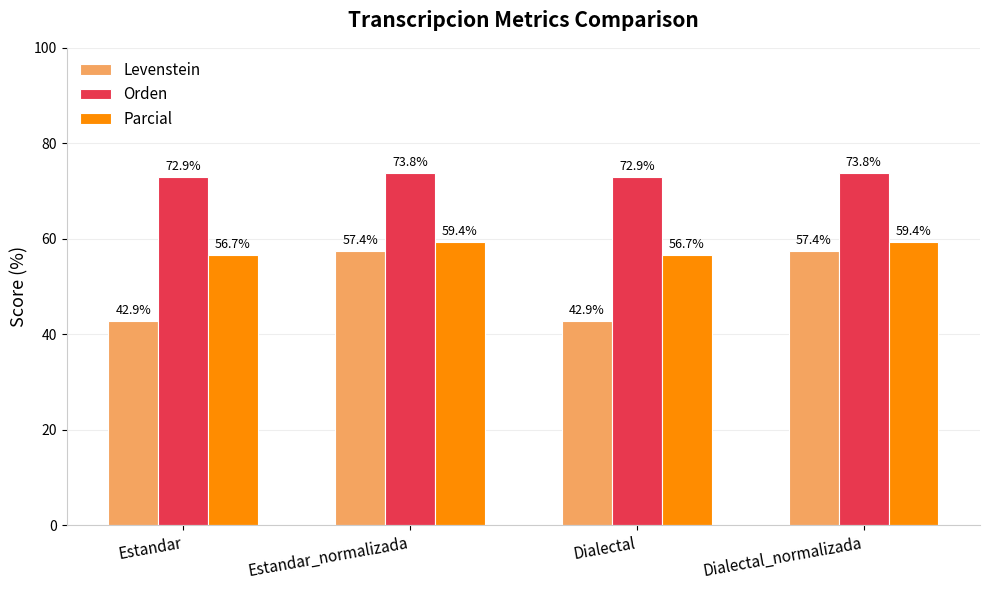

Which series has the largest range (max minus min)?

Levenstein